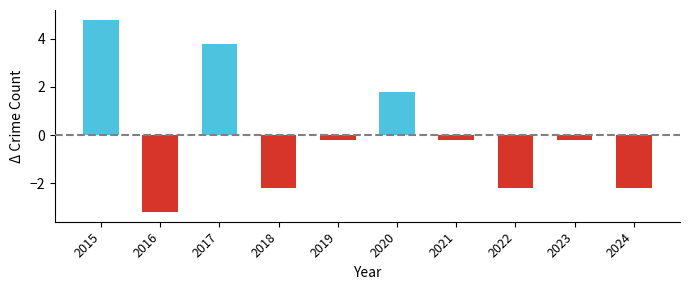

How many values are below 0?

7